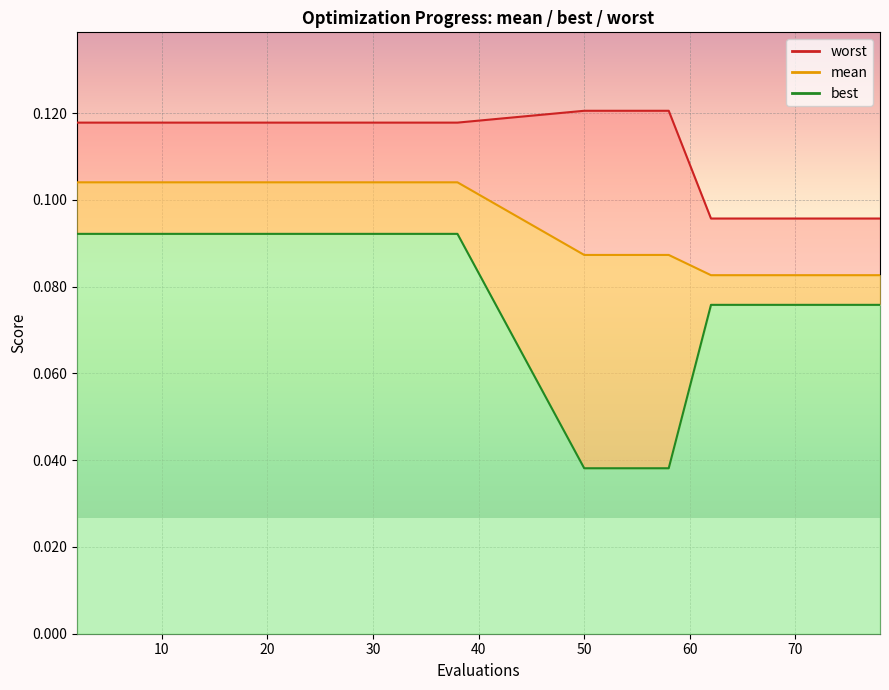

The worst series shows 0.1 at 74. True or false?

False